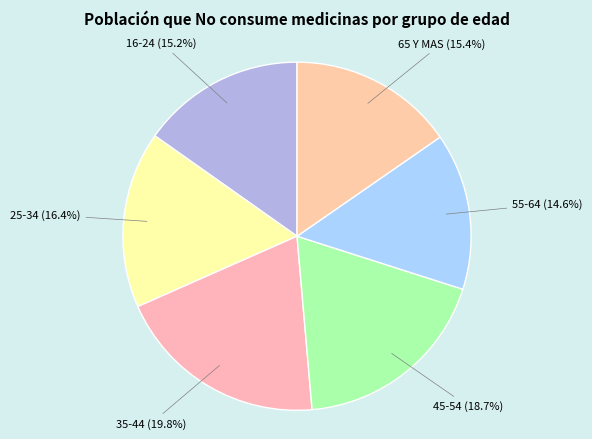

To the nearest percent, what is the difference between the 35-44 and 16-24 slice percentages?

5%